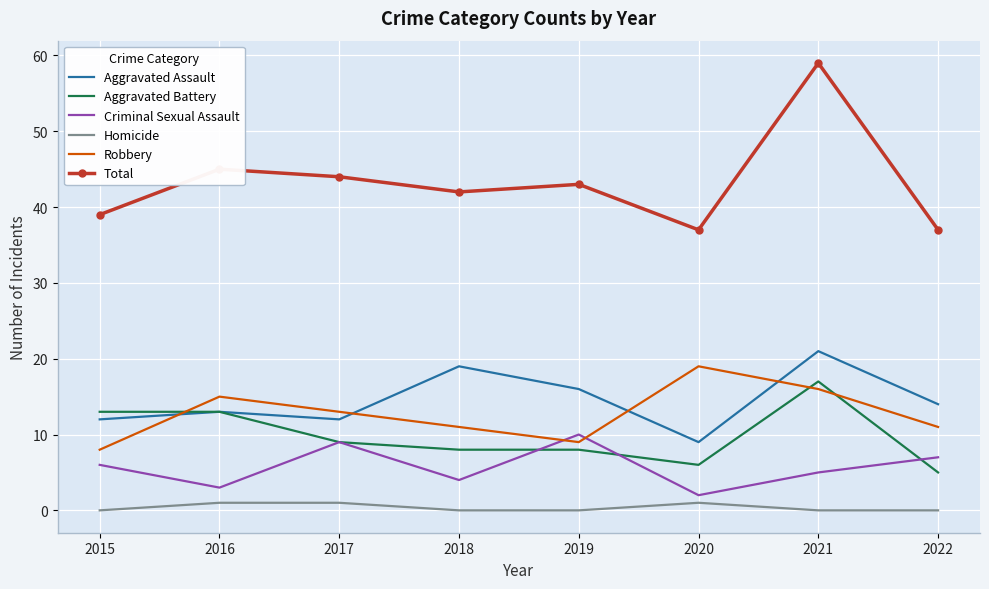

What is the spread (max minus min) of values at 2017?

43